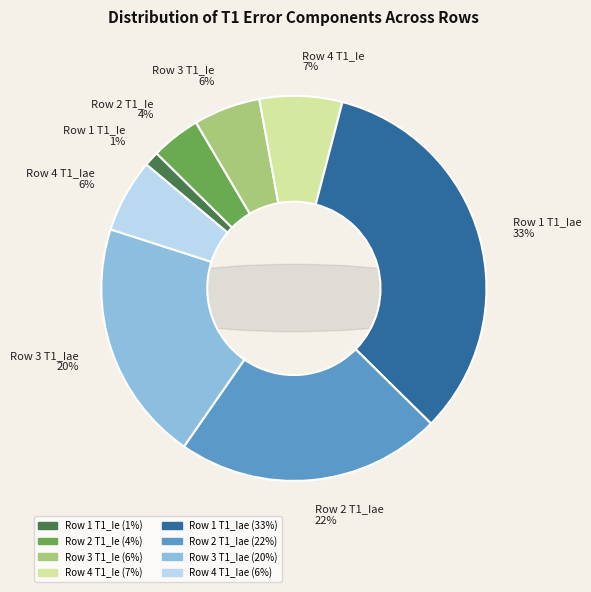

To the nearest percent, what percentage of the pie is Row 4 T1_Ie?

7%